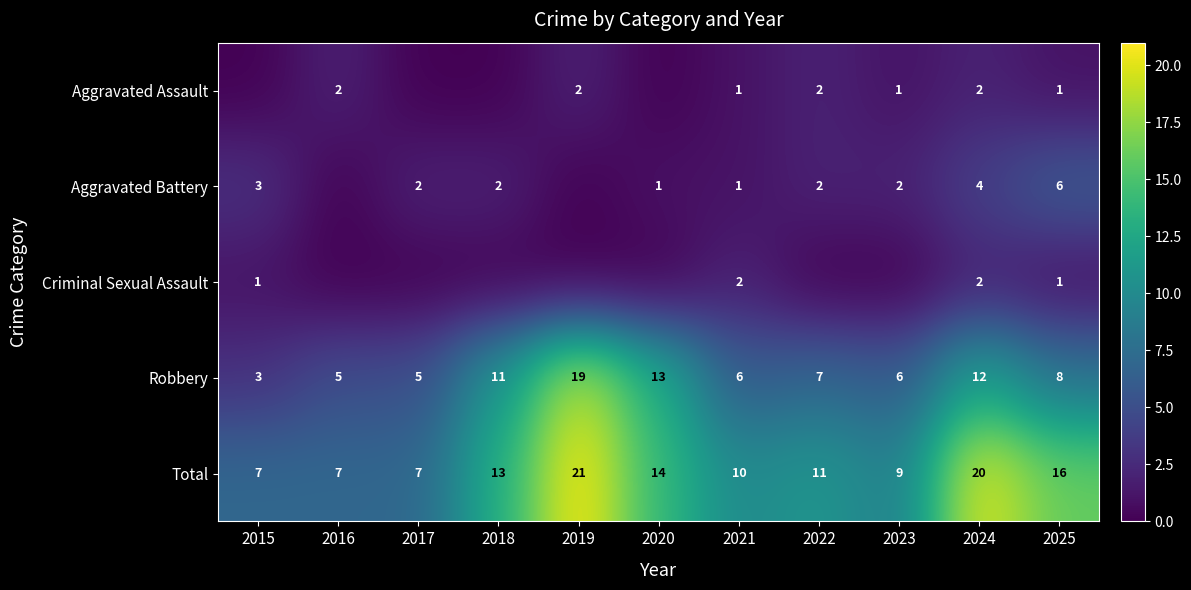

At how many categories does at least one series exceed 12?

5